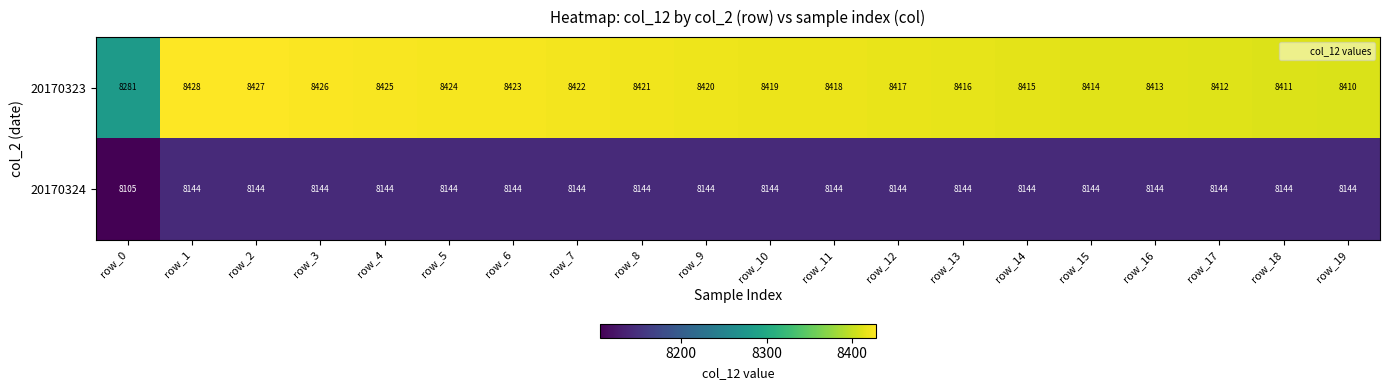

Which label corresponds to the smallest value in the chart?

row_0